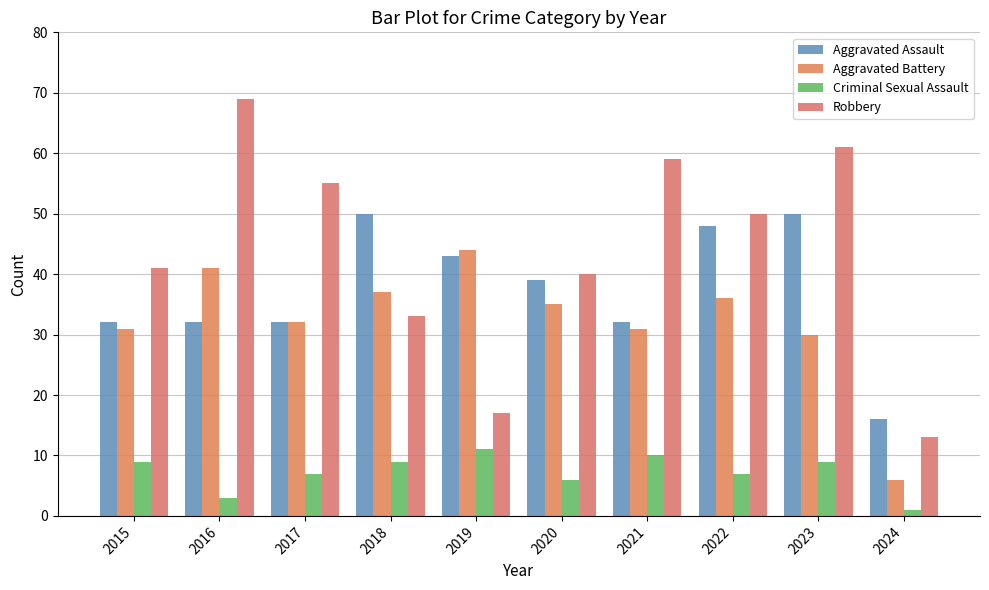

The Aggravated Battery series shows 31 at 2021. True or false?

True